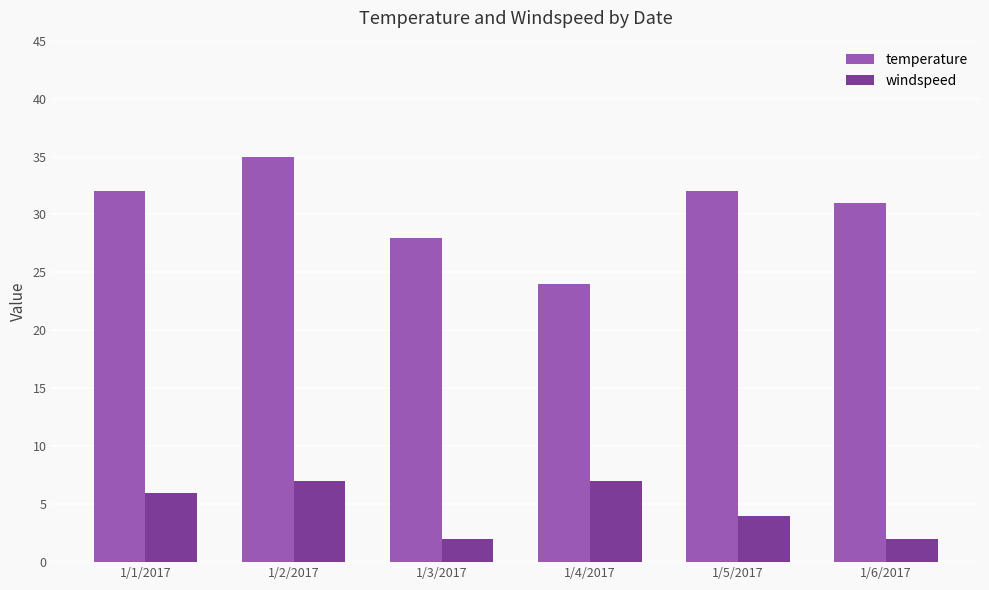

The windspeed series shows 7 at 1/2/2017. True or false?

True